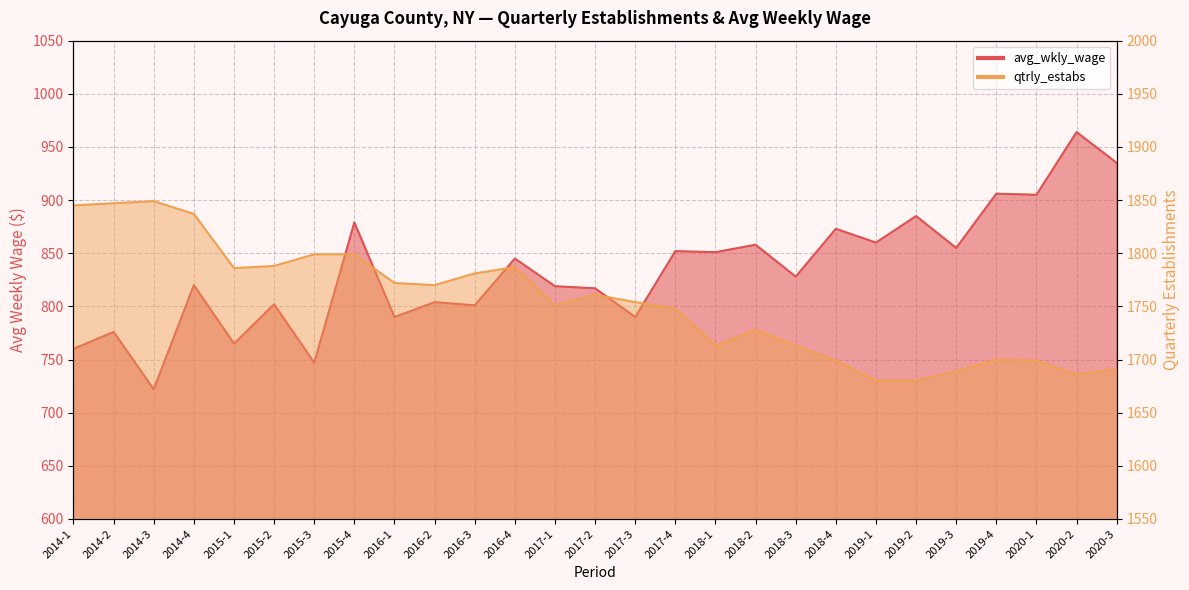

What is the difference between the avg_wkly_wage values at 2014-2 and 2017-1?

43